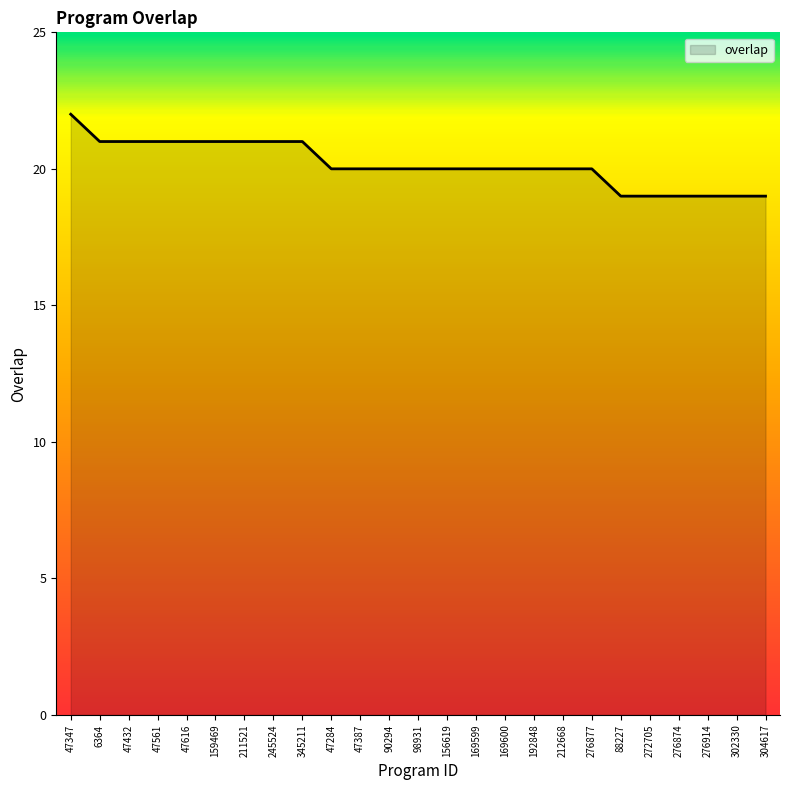

What is the sum of all values?

504